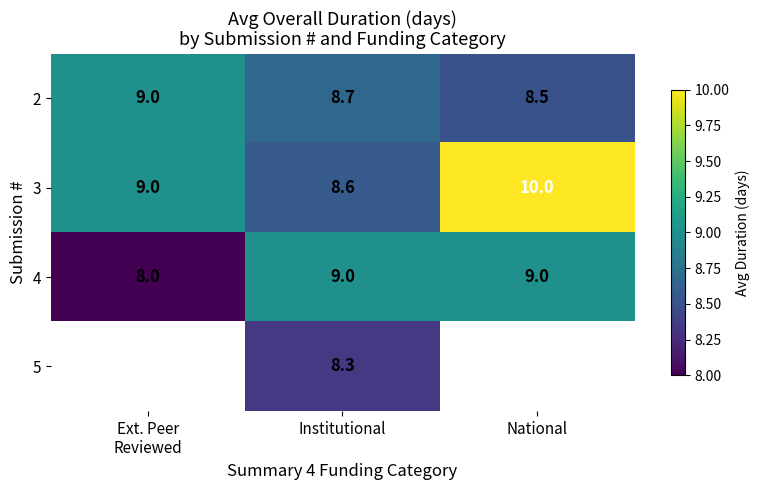

At which category is the sum across all series the highest?

Institutional